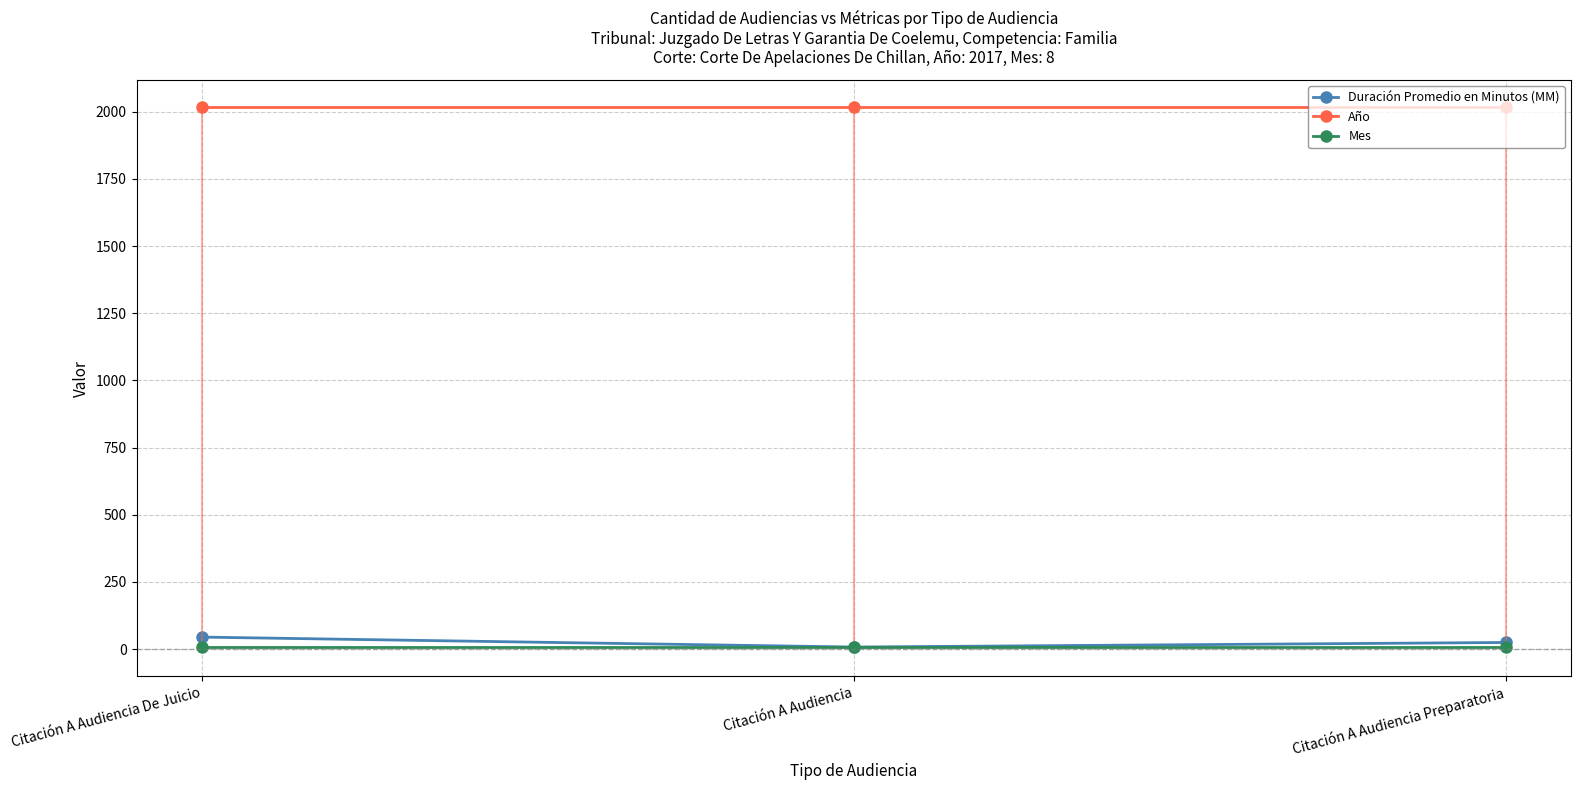

Between Citación A Audiencia Preparatoria and Citación A Audiencia De Juicio, which is larger?

Citación A Audiencia De Juicio